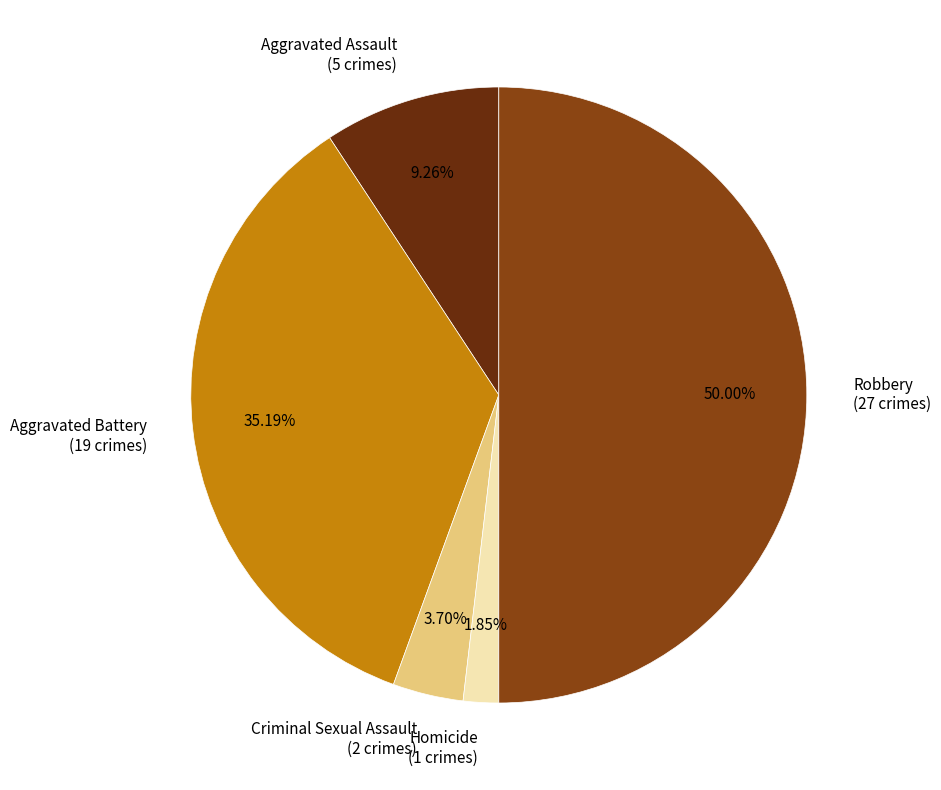

Is the sum of Aggravated Assault (5 crimes) and Criminal Sexual Assault (2 crimes) greater than half?

No